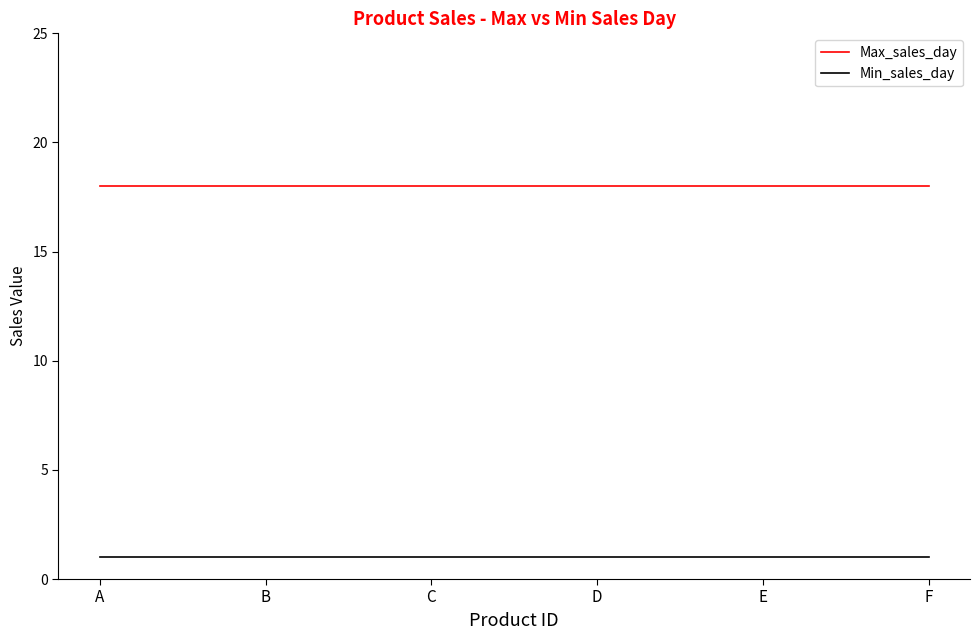

Which series has the largest total across all categories?

Max_sales_day